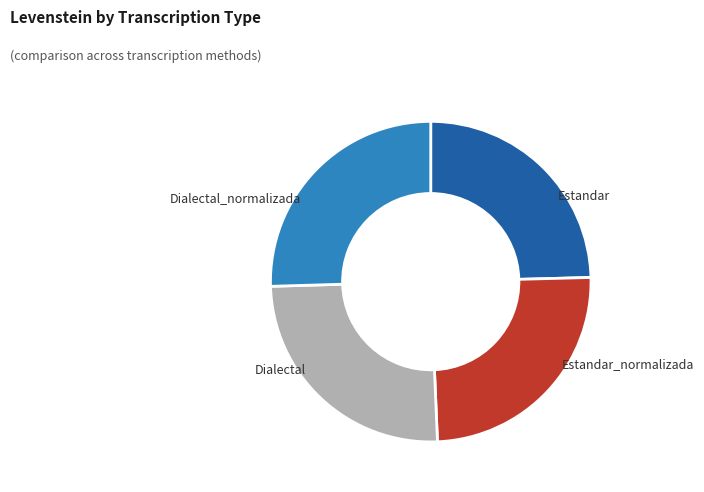

Is there a majority slice in this chart?

No